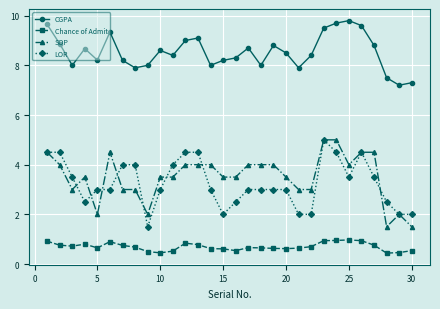

What is the smallest value displayed?

0.4